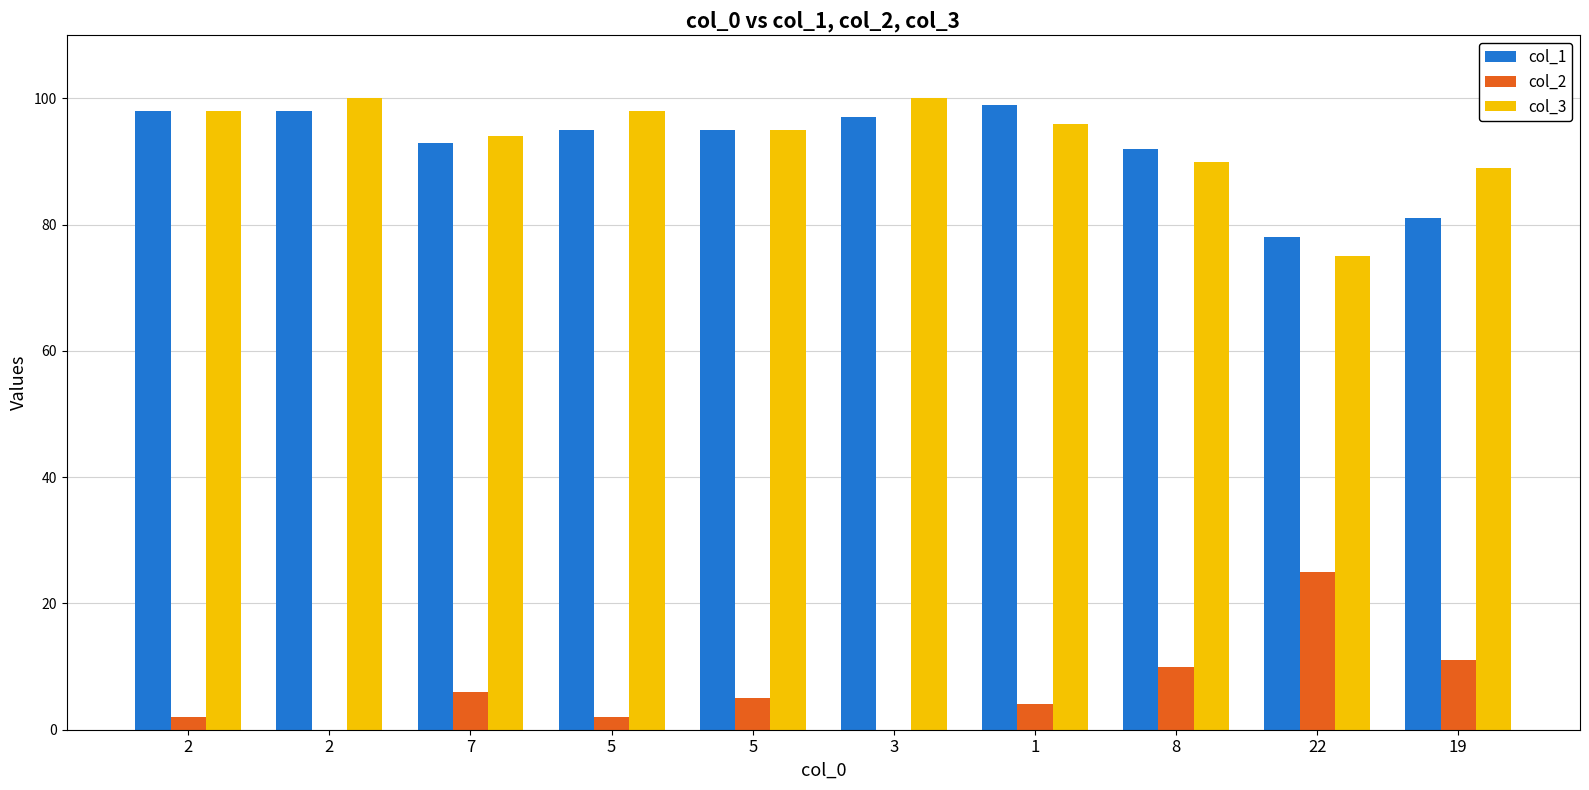

Are the bars horizontal?

No